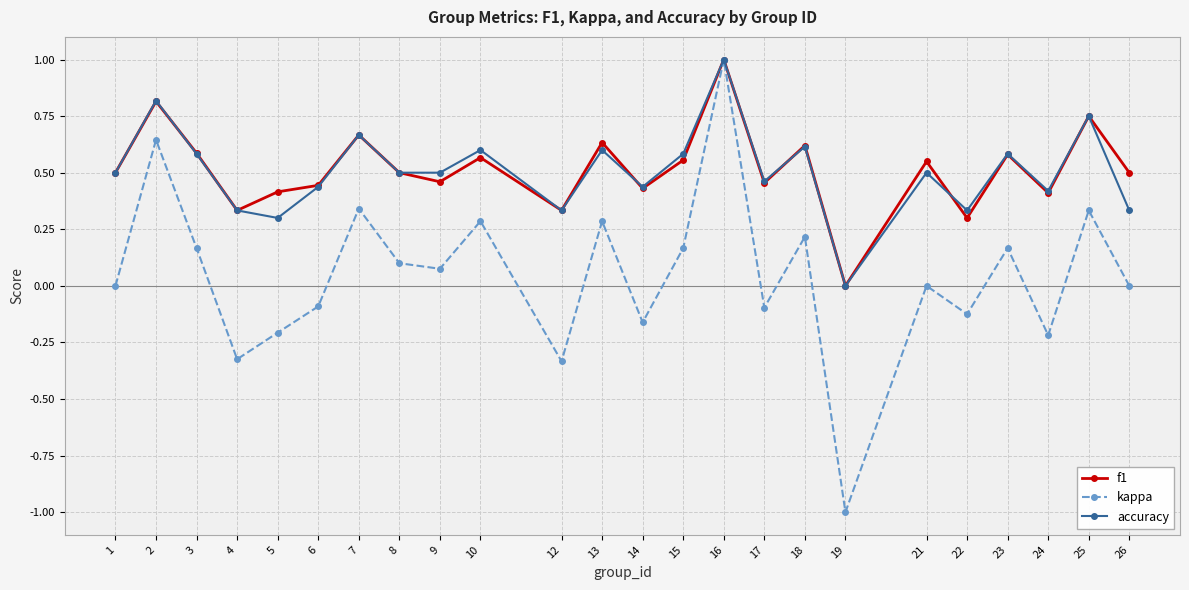

The accuracy series shows 0.4 at 6. True or false?

True